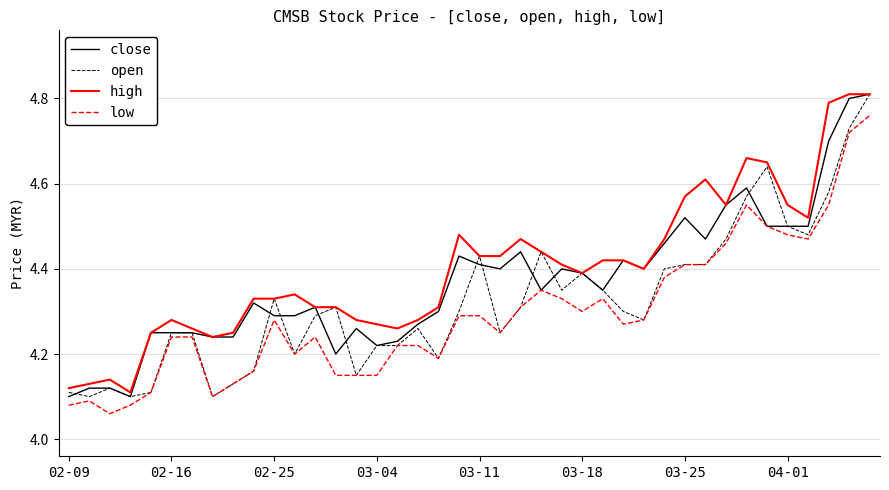

True or false: high and low cross at least once.

False